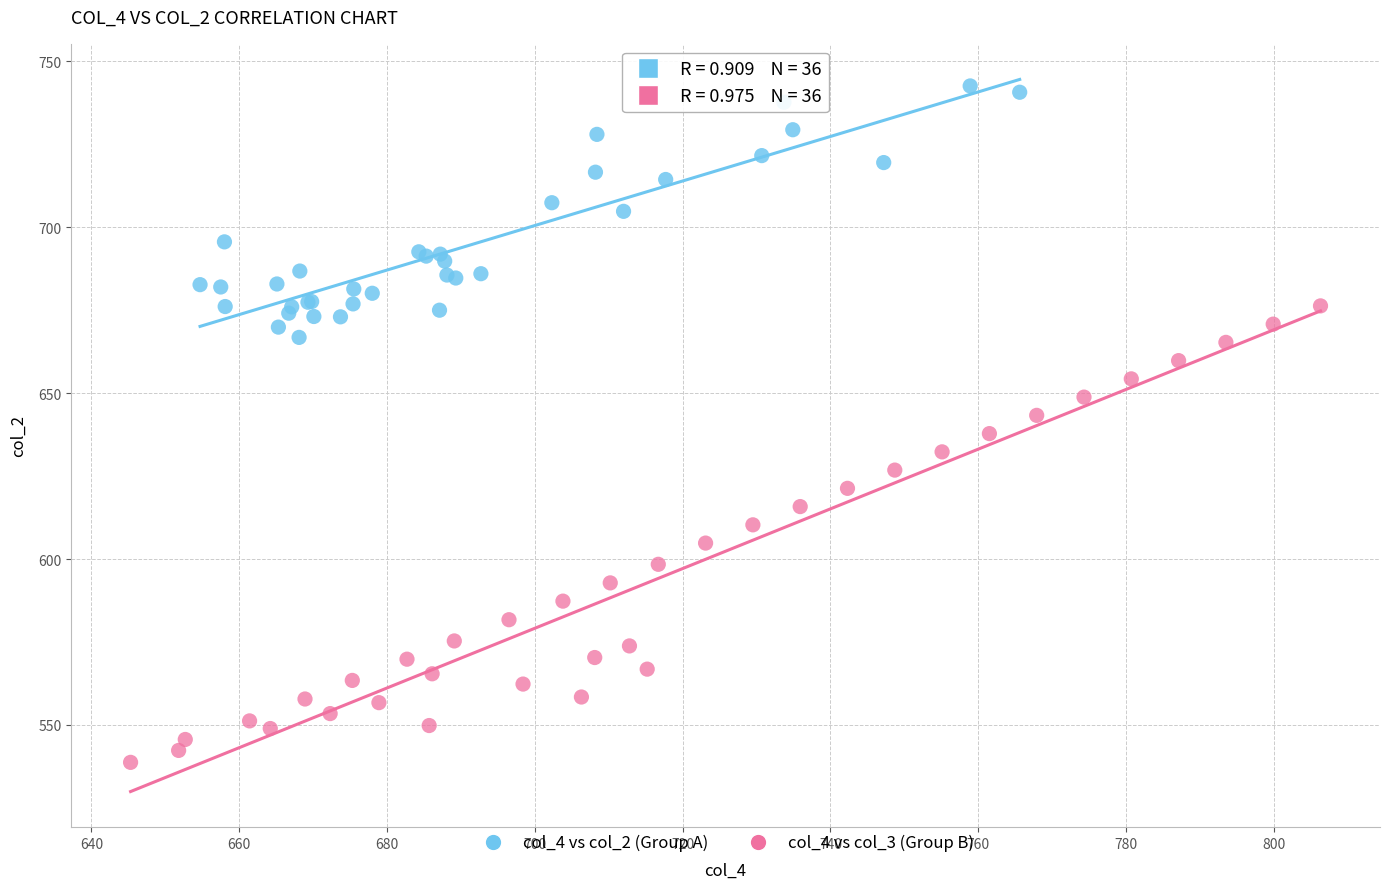

Which series contains the highest Y value?

col_4 vs col_2 (Group A)